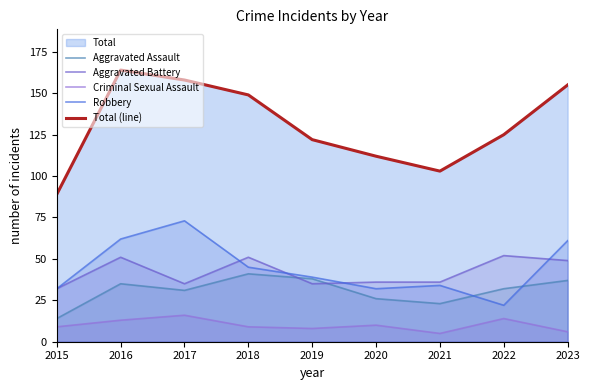

Between 2021 and 2015, which is larger?

2021